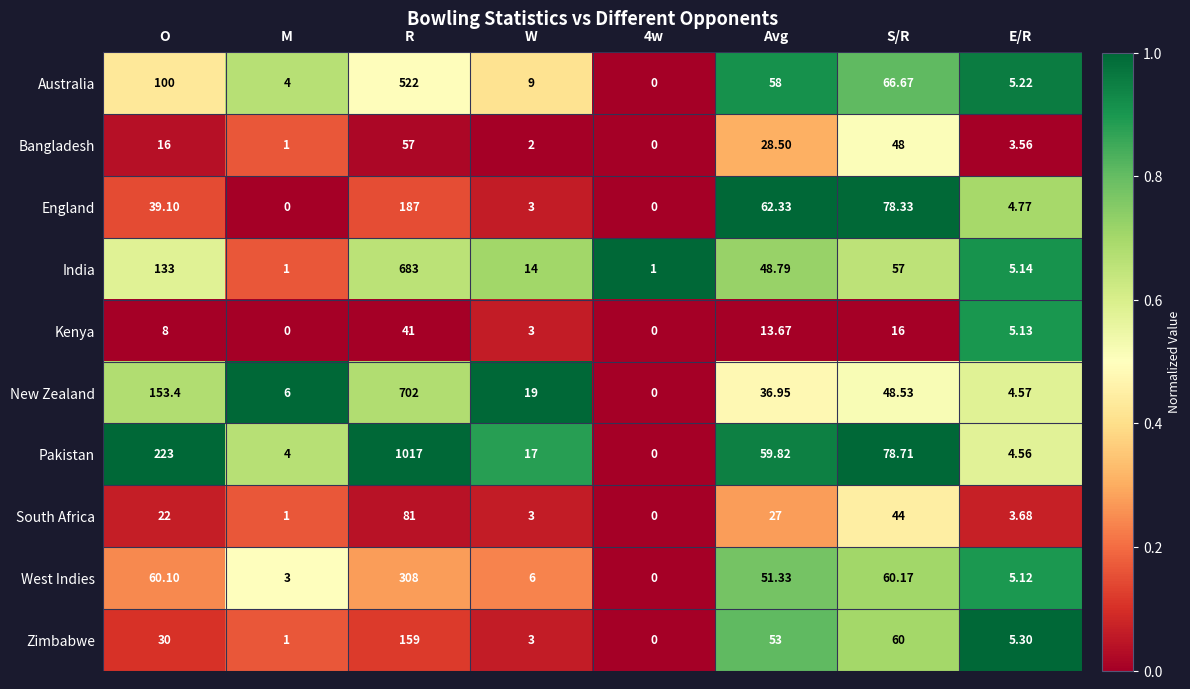

Between R and E/R, which series saw the biggest shift?

Pakistan